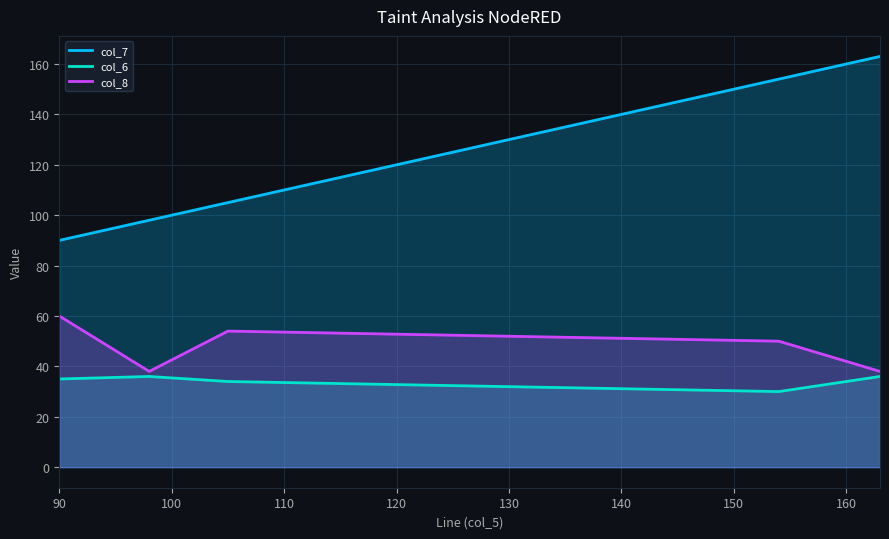

What are all the series names shown in the legend?

col_7, col_6, col_8